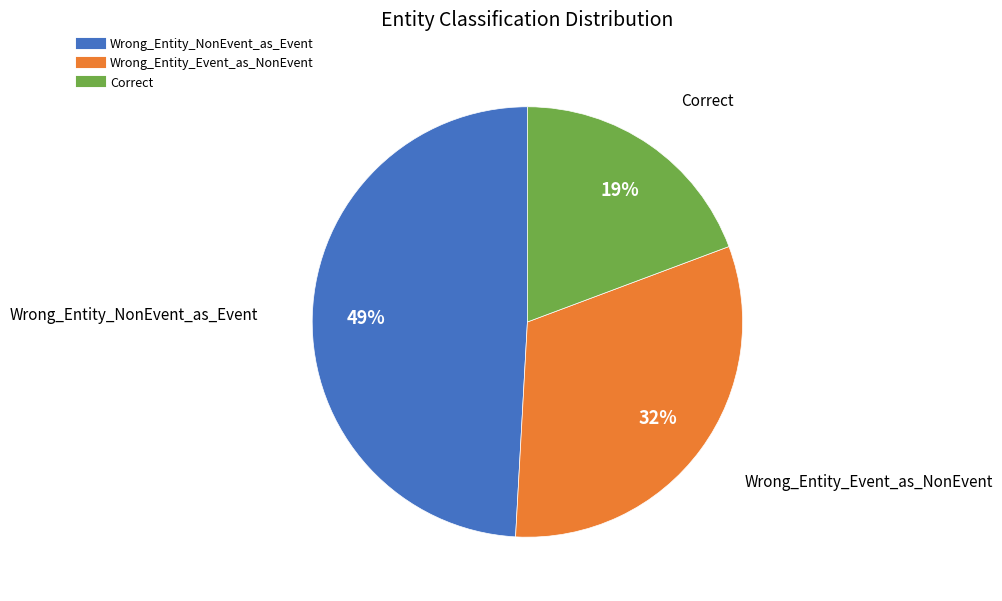

Which slice is the largest?

Wrong_Entity_NonEvent_as_Event